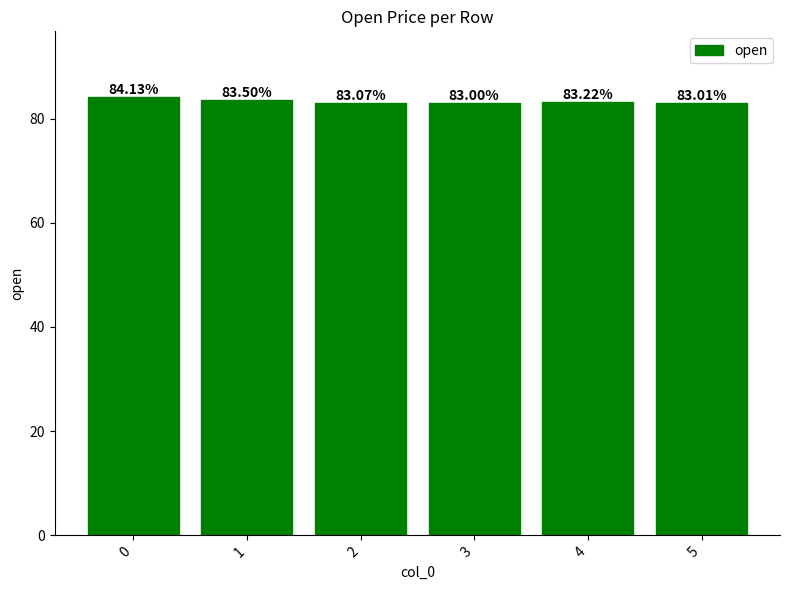

What is the minimum value shown in the chart?

83.0